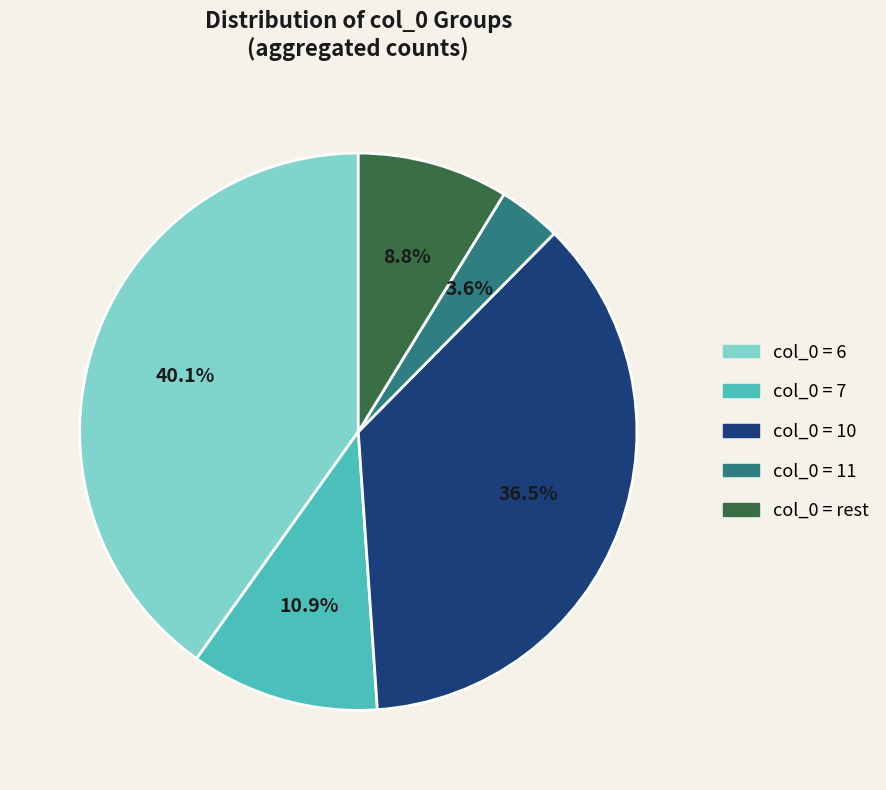

Does any single category account for the majority?

No